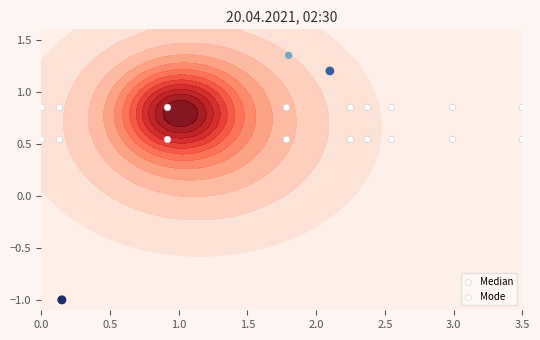

Read the Median value at 0.0.

0.8